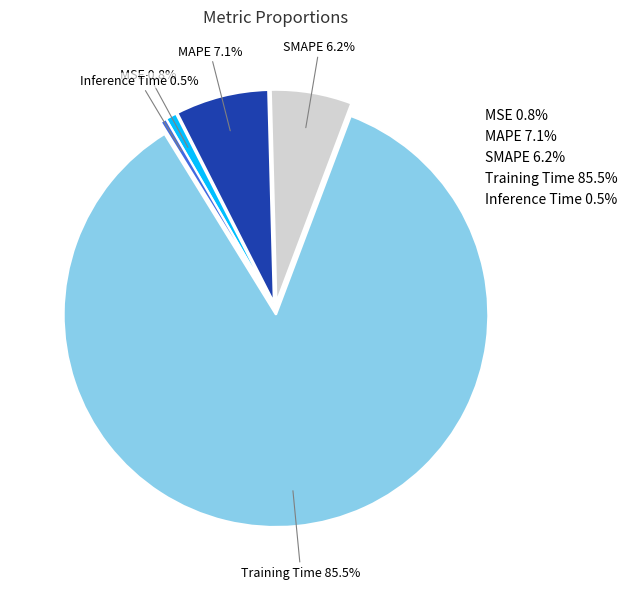

To the nearest percent, what is the difference between the MAPE and Training Time slice percentages?

78%